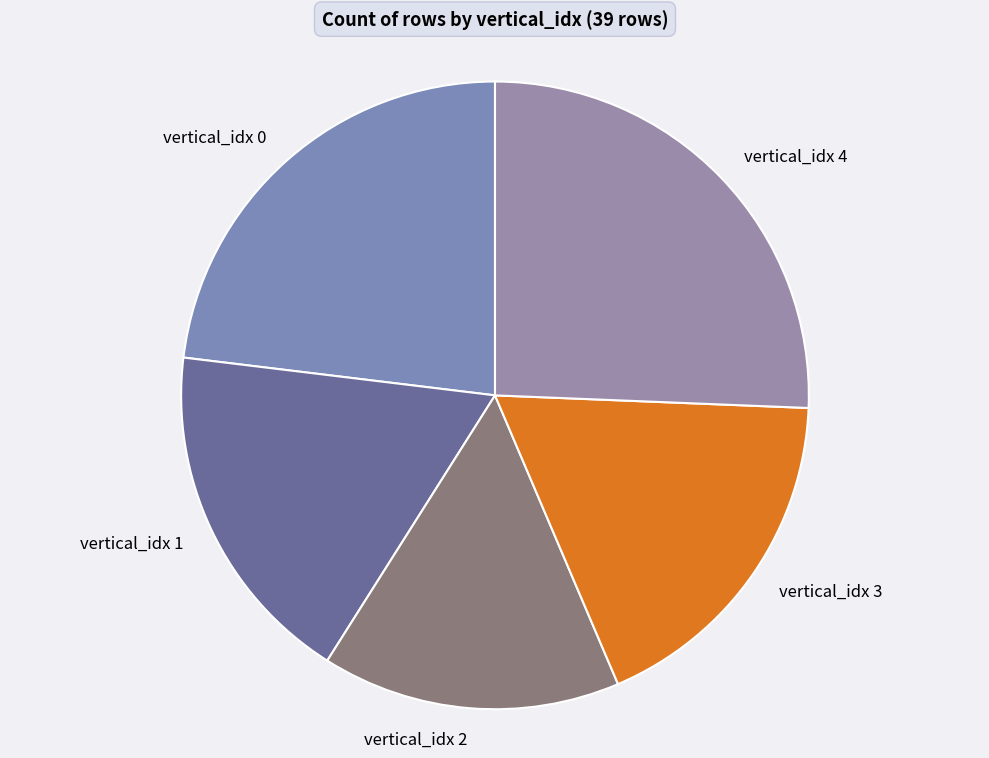

Combined, do vertical_idx 4 and vertical_idx 1 account for over 50%?

No